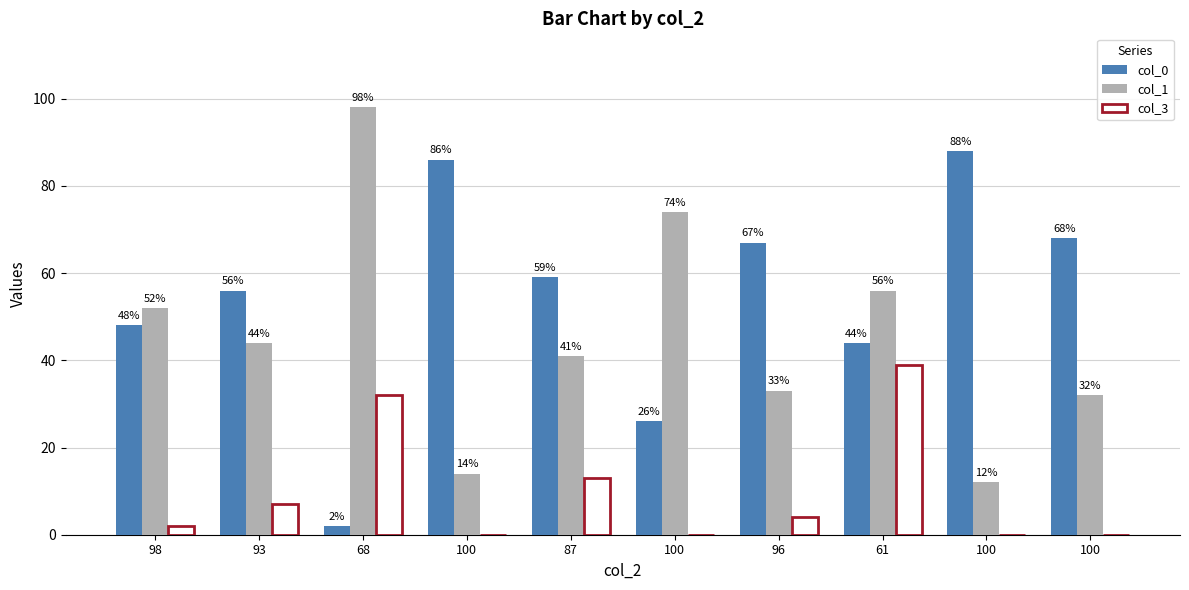

Which category has the highest value in the col_3 series?

61